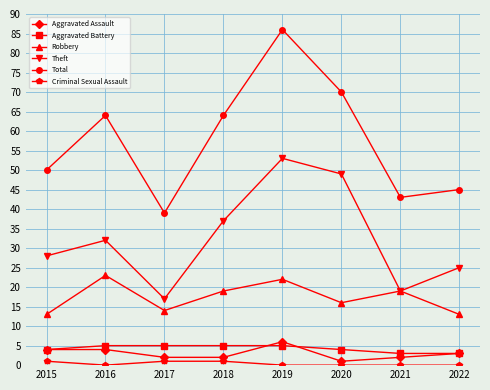

Is it true that Aggravated Battery equals 7 at 2020?

False